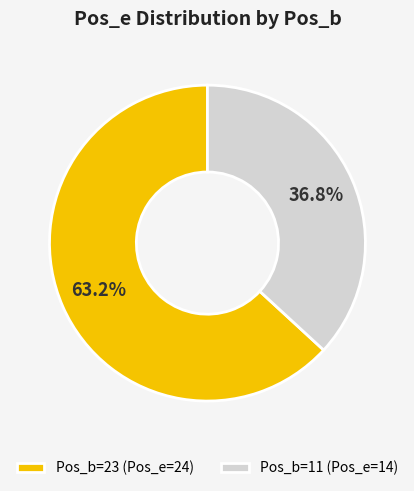

Approximately how many times larger is the value at Pos_b=23 (Pos_e=24) compared to Pos_b=11 (Pos_e=14)?

1.7